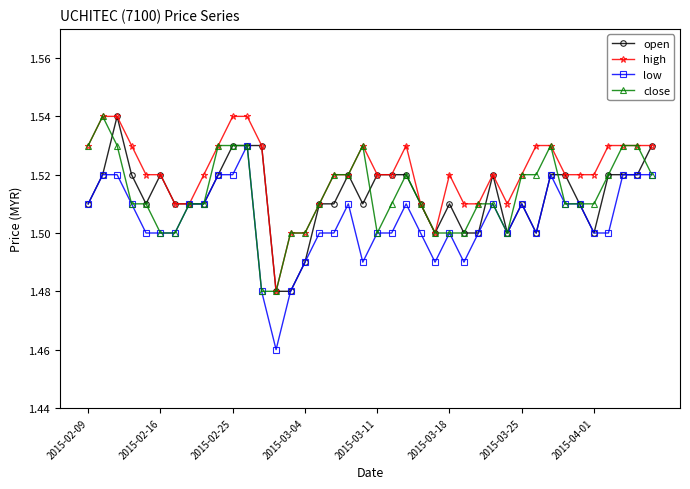

Which series has the largest range (max minus min)?

low